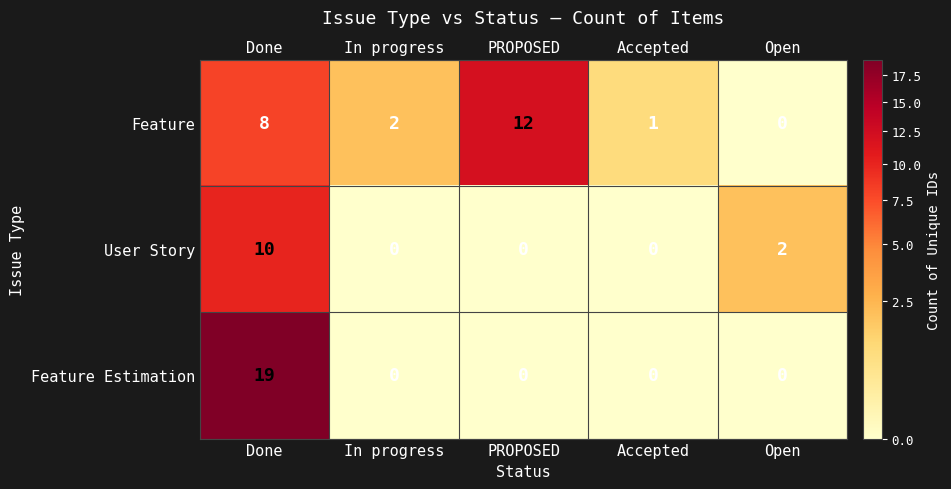

Which category has the highest value across all series?

Done